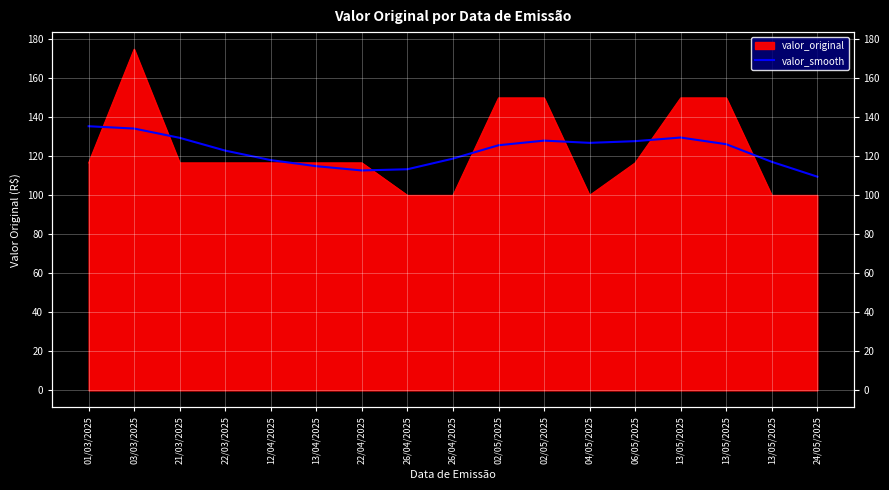

Is it true that the value at 26/04/2025 is 60.4?

False